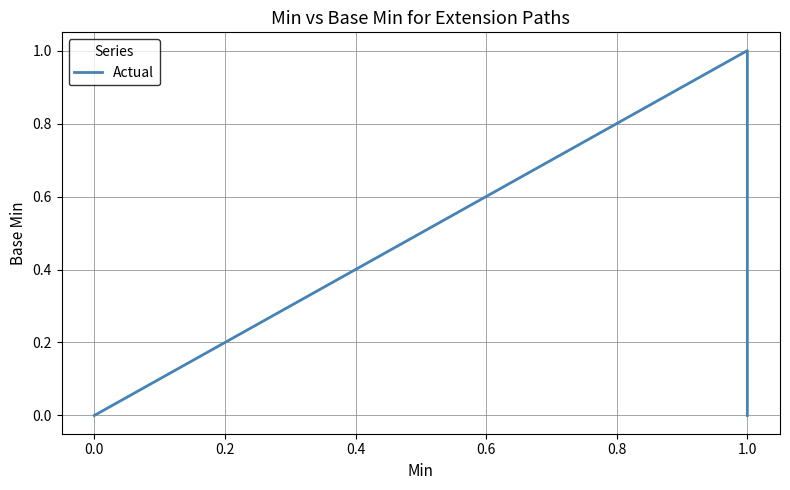

True or false: the data shows 0 at 0.0.

True